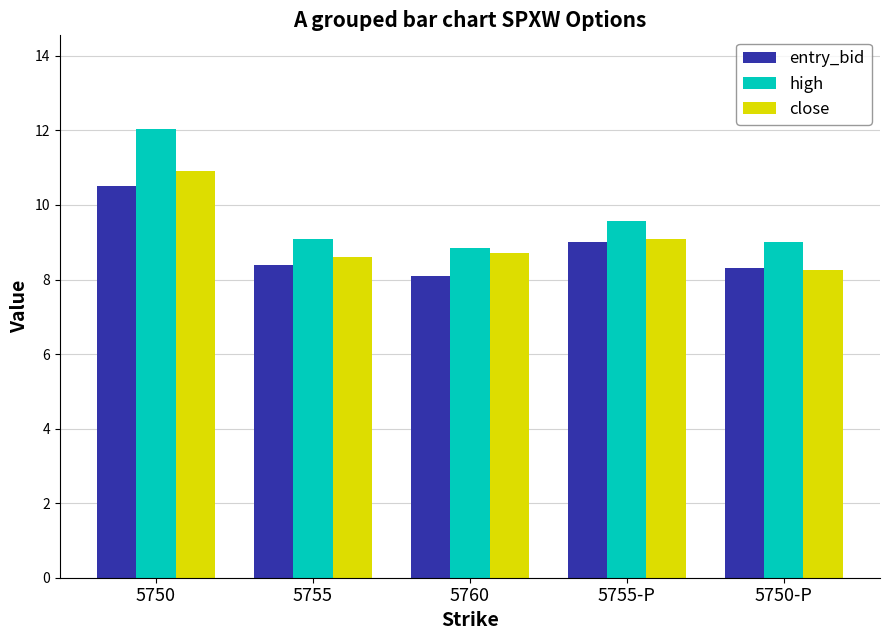

Which category has the highest value in the entry_bid series?

5750